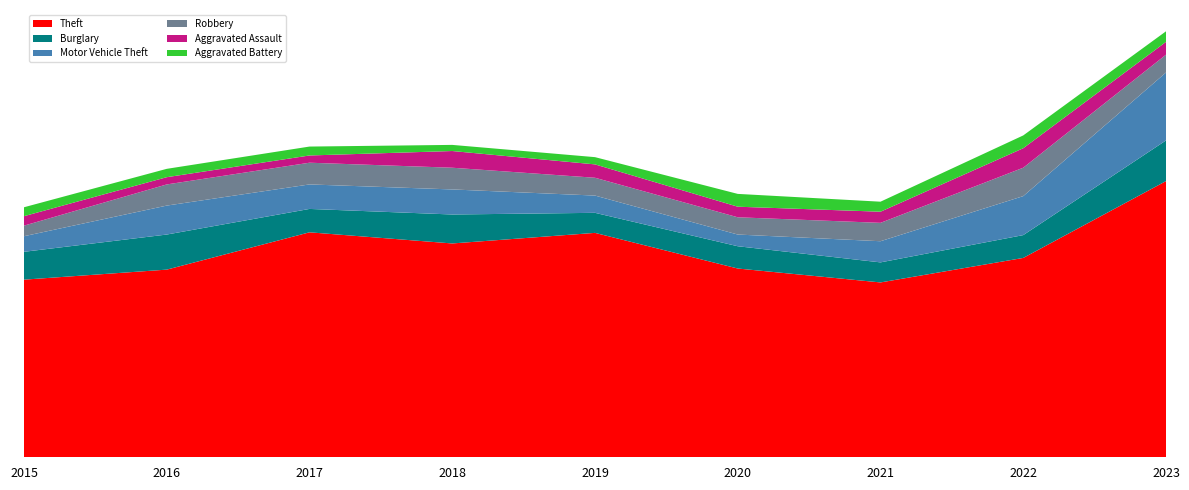

Reading right to left, transcribe all the data shown in this chart.

Theft: 496	358	314	339	403	384	404	337	319
Burglary: 73	41	36	40	36	52	42	63	50
Motor Vehicle Theft: 122	70	38	21	31	45	44	52	28
Robbery: 32	51	33	31	32	39	39	38	19
Aggravated Assault: 23	35	20	19	24	30	13	13	17
Aggravated Battery: 19	23	18	23	13	11	16	15	16